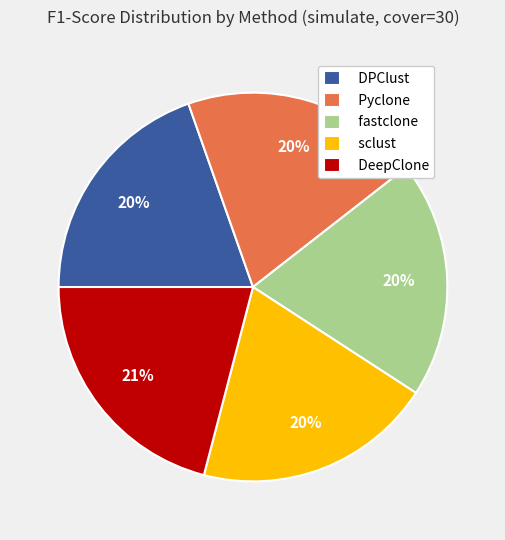

True or false: fastclone accounts for 34% of the total.

False